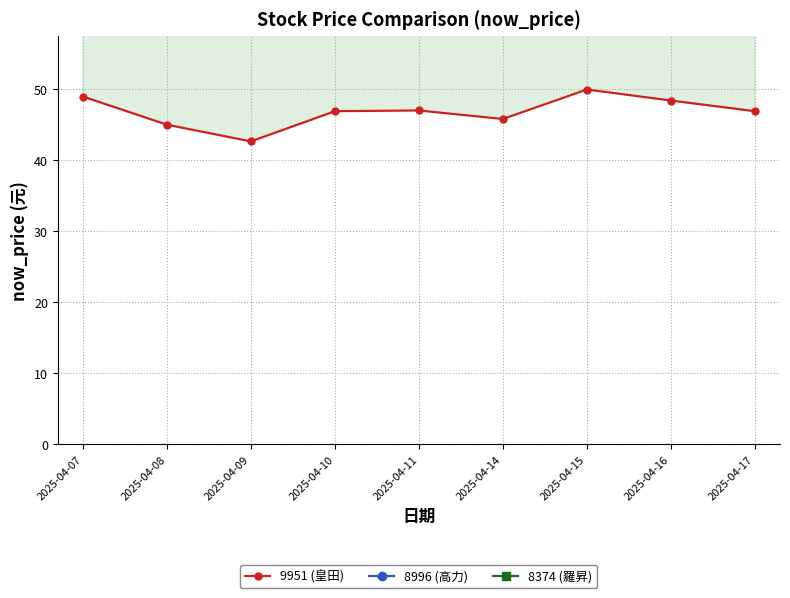

What is the value of the 8374 (羅昇) point at the 8th from the left?

80.5